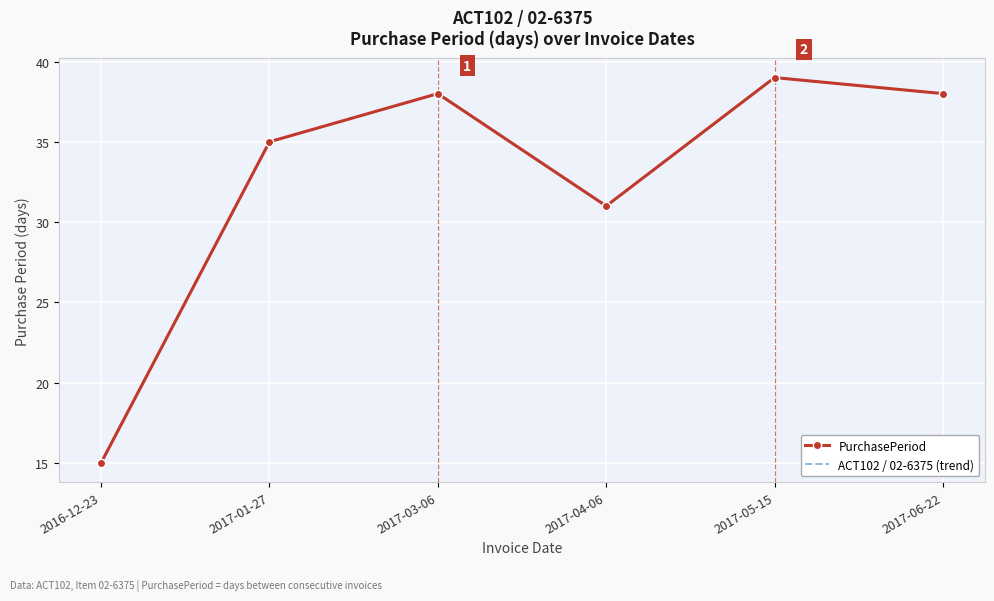

Reading right to left, extract all data points from this chart.

PurchasePeriod: 2017-06-22=38	2017-05-15=39	2017-04-06=31	2017-03-06=38	2017-01-27=35	2016-12-23=15
ACT102 / 02-6375 (trend): 2017-06-22=38	2017-05-15=39	2017-04-06=31	2017-03-06=38	2017-01-27=35	2016-12-23=15